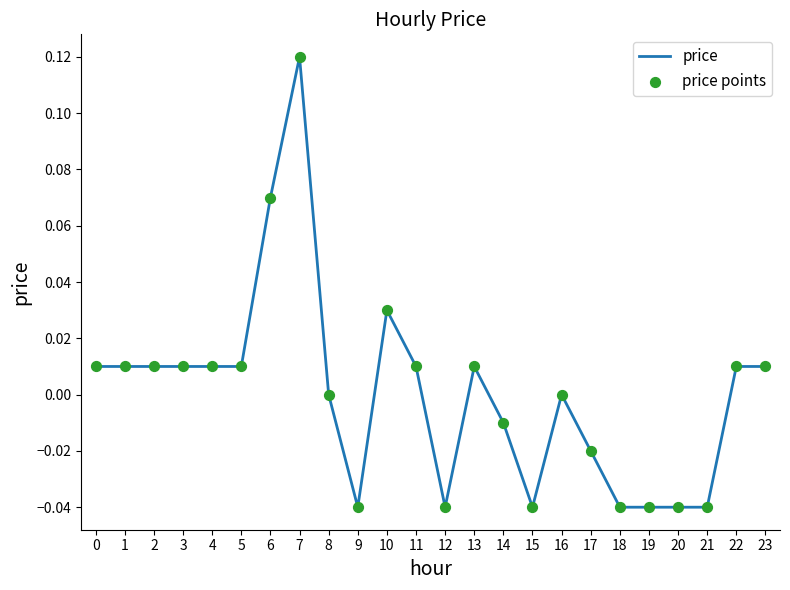

Which has a higher value, 20 or 22?

22